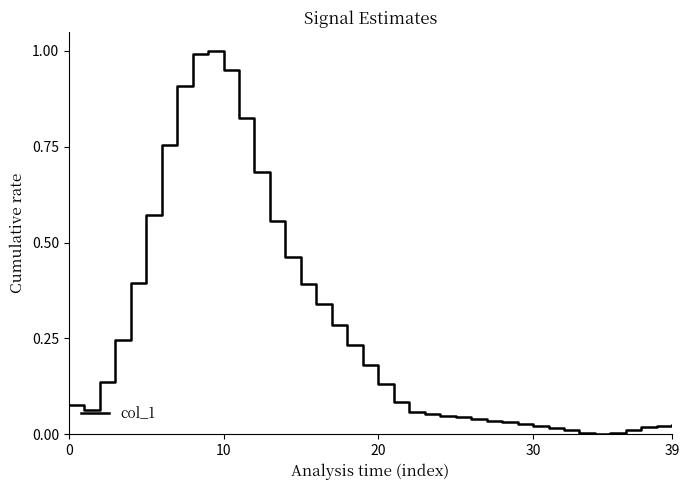

What is the difference between the maximum and minimum values?

1.0